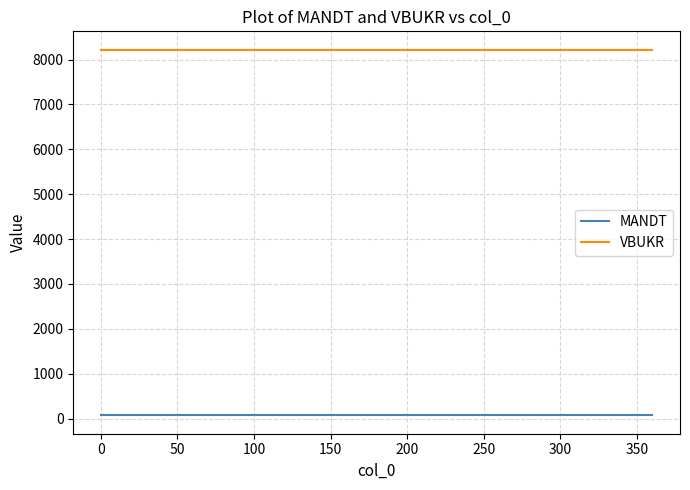

Reading left to right, transcribe all the data shown in this chart.

MANDT: 70	70	70	70	70	70	70	70	70	70
VBUKR: 8221	8221	8221	8221	8221	8221	8221	8221	8221	8221